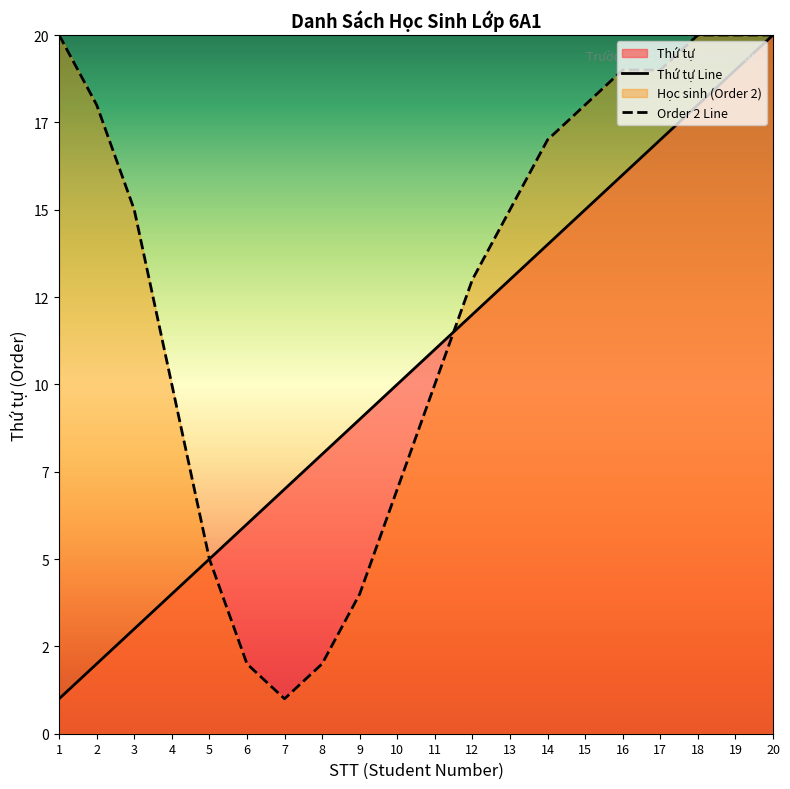

At which label does the data first exceed 11?

12